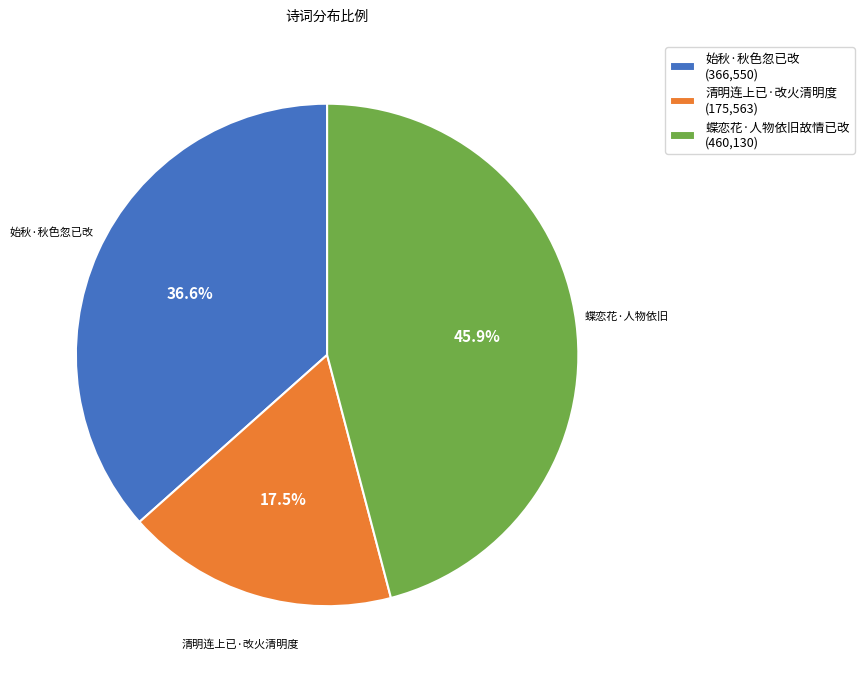

Between 蝶恋花·人物依旧故情已改 (460,130) and 始秋·秋色忽已改 (366,550), which is larger?

蝶恋花·人物依旧故情已改 (460,130)